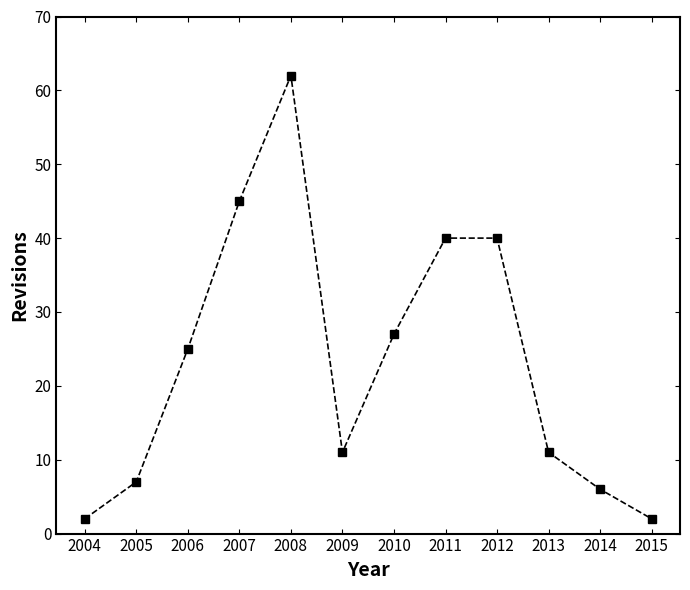

How many lines are shown in the chart?

1